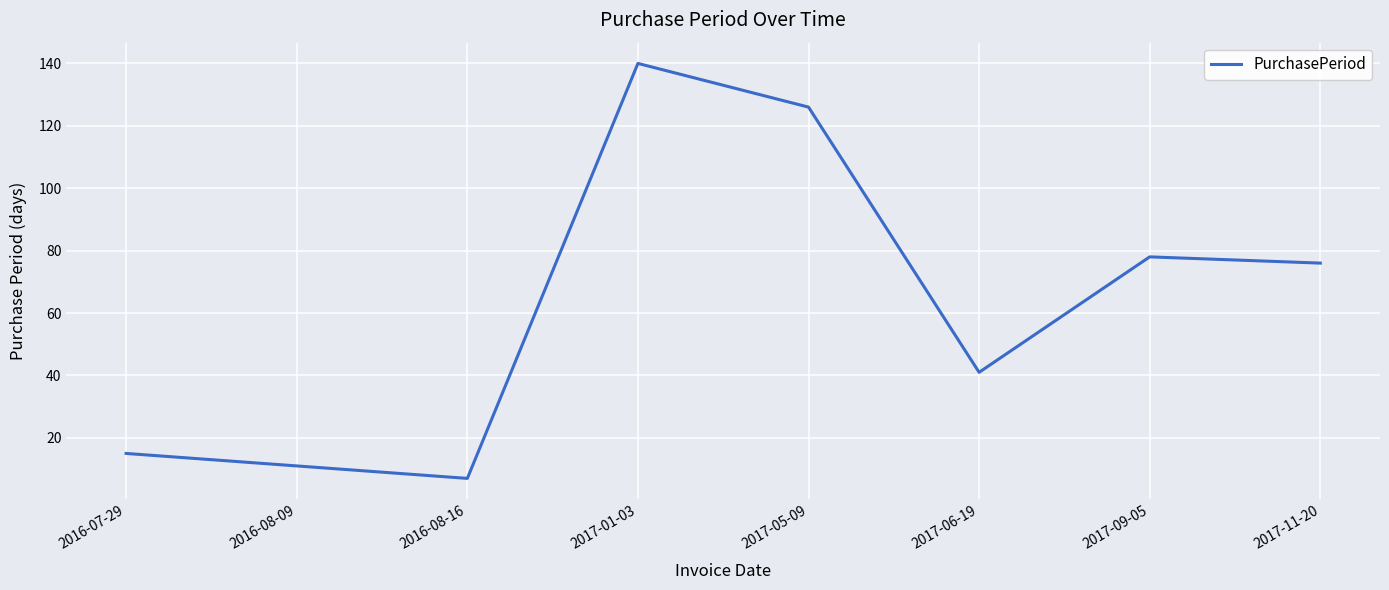

What position from the right is 2017-01-03?

5